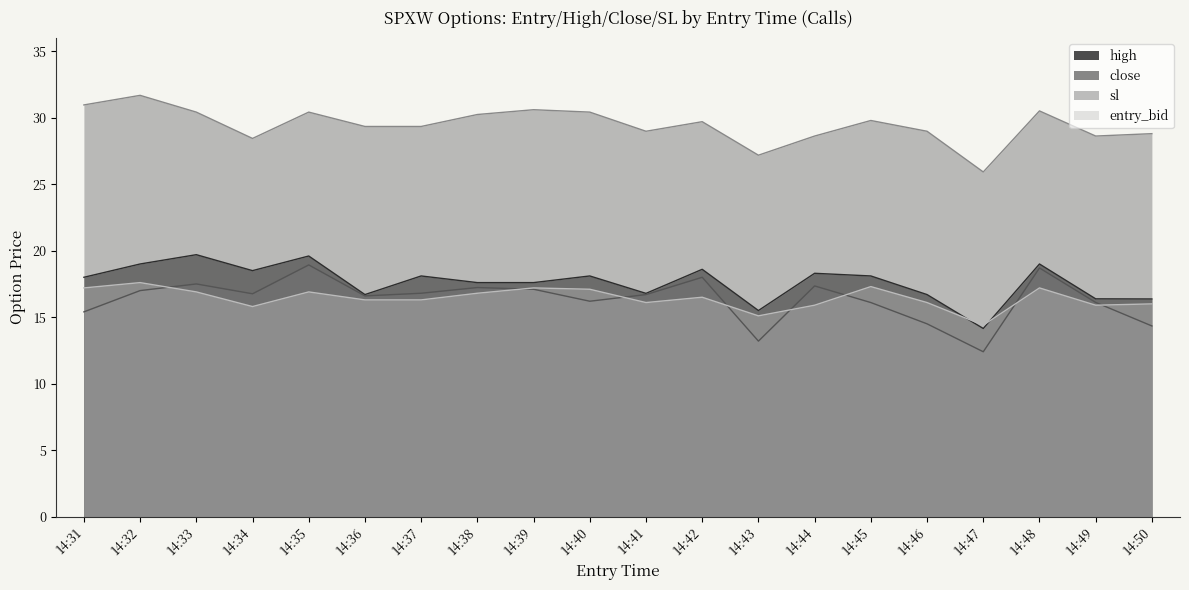

List the labels in order of sl value, smallest first.

14:47, 14:43, 14:34, 14:44, 14:49, 14:50, 14:41, 14:46, 14:36, 14:37, 14:42, 14:45, 14:38, 14:33, 14:35, 14:40, 14:48, 14:39, 14:31, 14:32